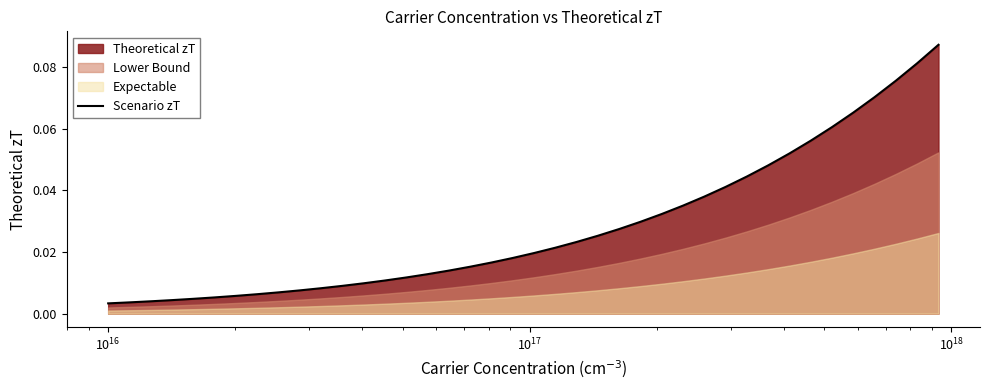

Reading left to right, list all the values displayed in this chart.

0.0	0.0	0.0	0.0	0.0	0.0	0.0	0.0	0.0	0.0	0.0	0.0	0.0	0.0	0.0	0.0	0.0	0.0	0.0	0.0	0.0	0.0	0.0	0.0	0.0	0.0	0.0	0.0	0.0	0.0	0.0	0.0	0.1	0.1	0.1	0.1	0.1	0.1	0.1	0.1